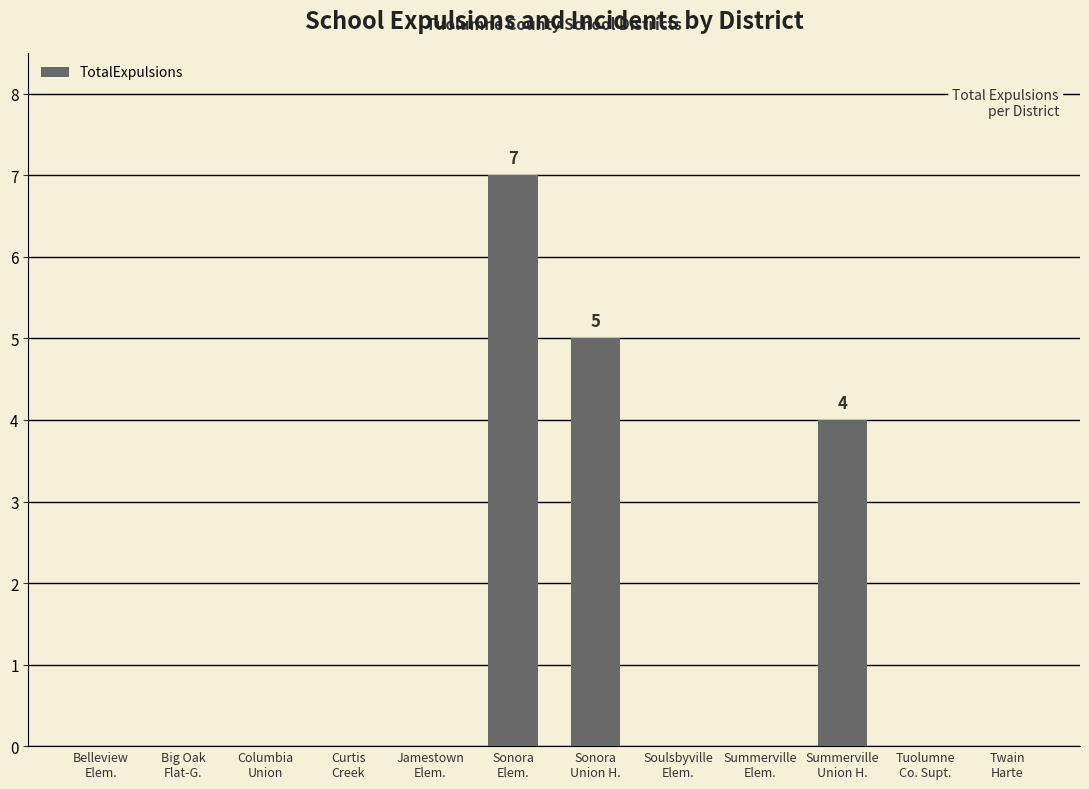

What is the average value?

1